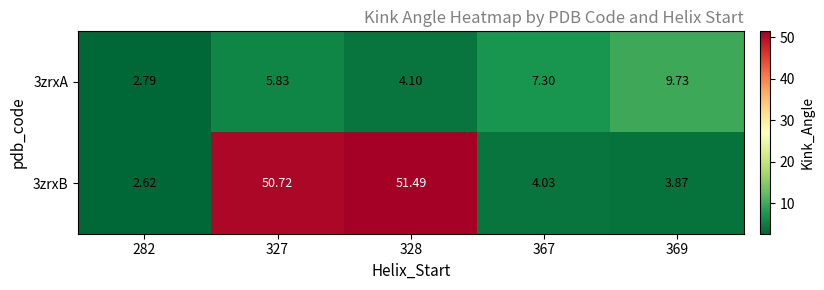

Is the value of 3zrxB at 369 greater than the value of 3zrxA at 282?

Yes